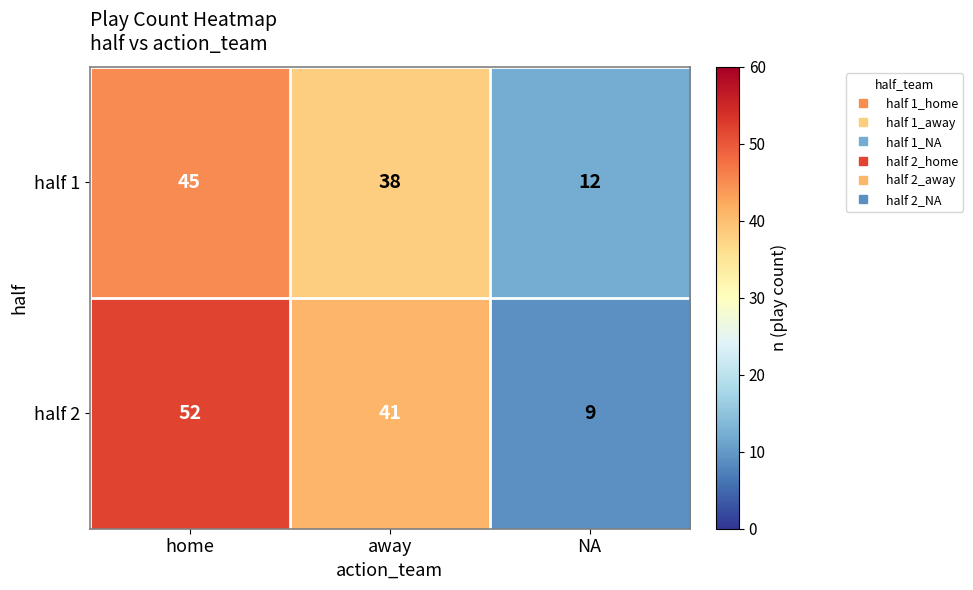

The value of half 2 at NA is 13. True or false?

False